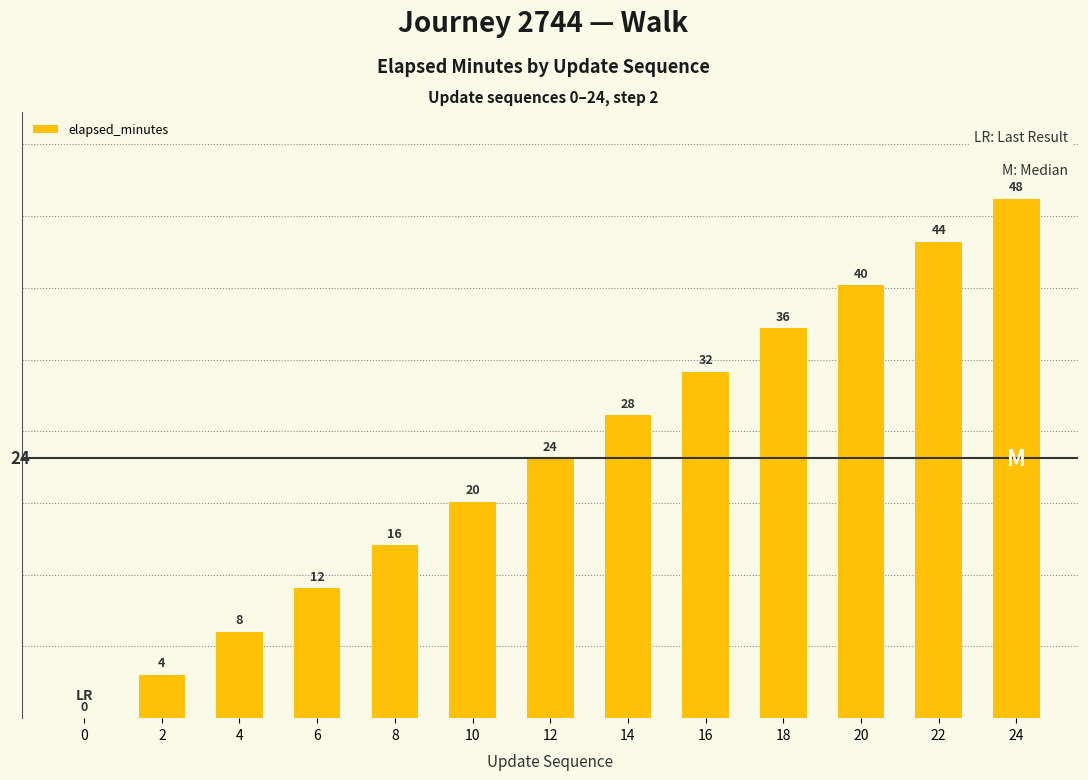

How many categories are shown in the chart?

13